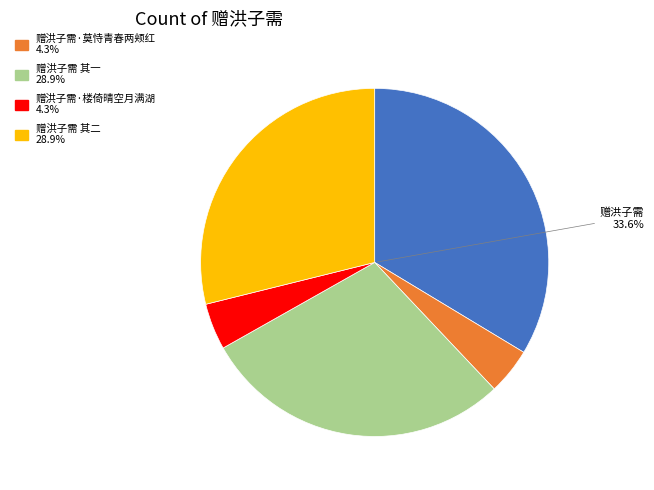

How many segments does this pie chart have?

5